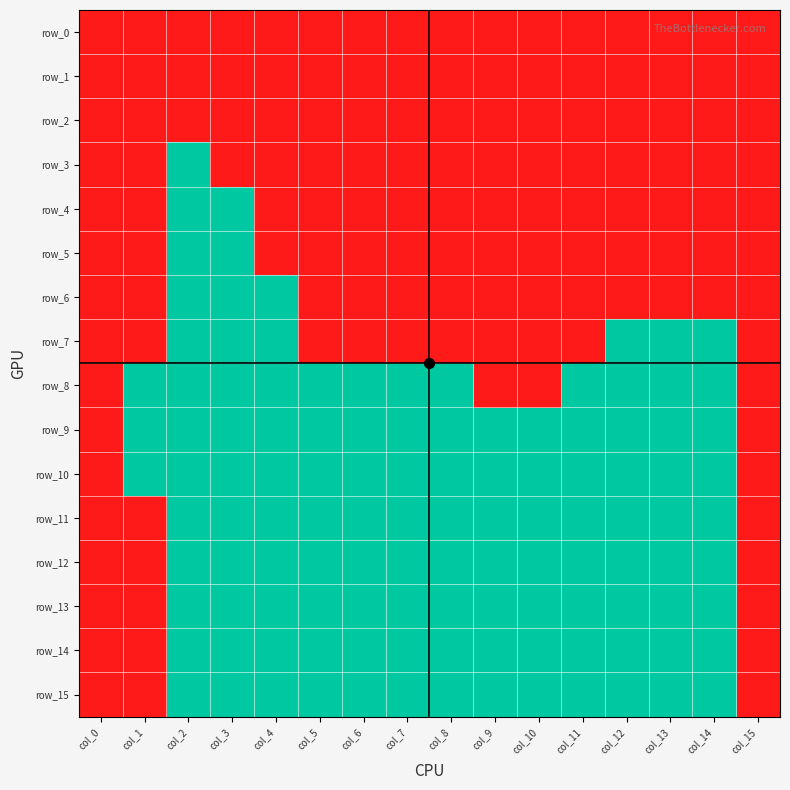

Which has a higher value, col_6 or col_1?

col_6